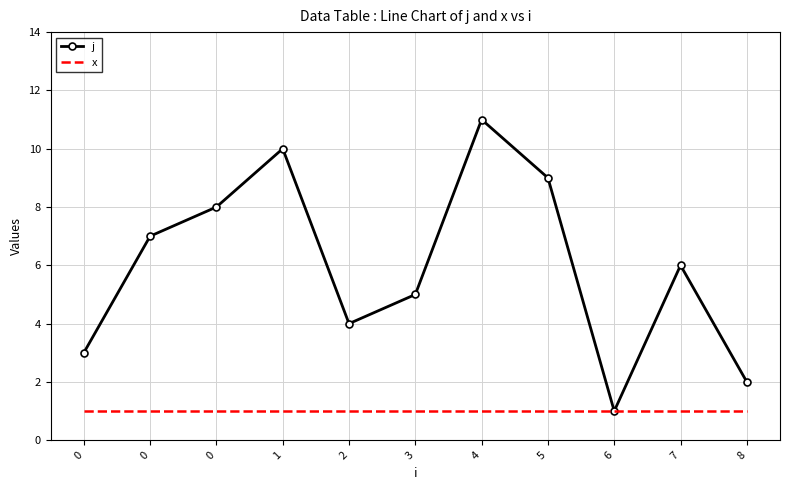

At 3, list the series in order from smallest to largest.

x, j